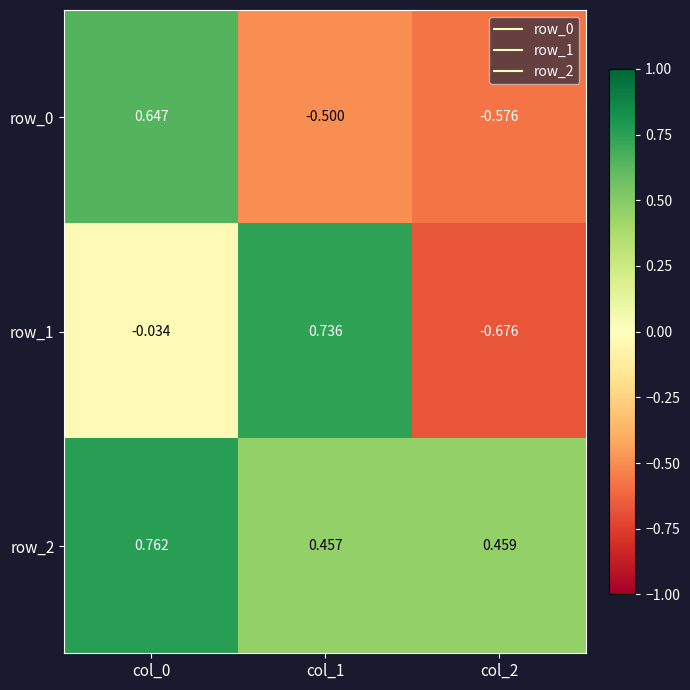

True or false: row_0 has a value of -0.8 at col_2.

False